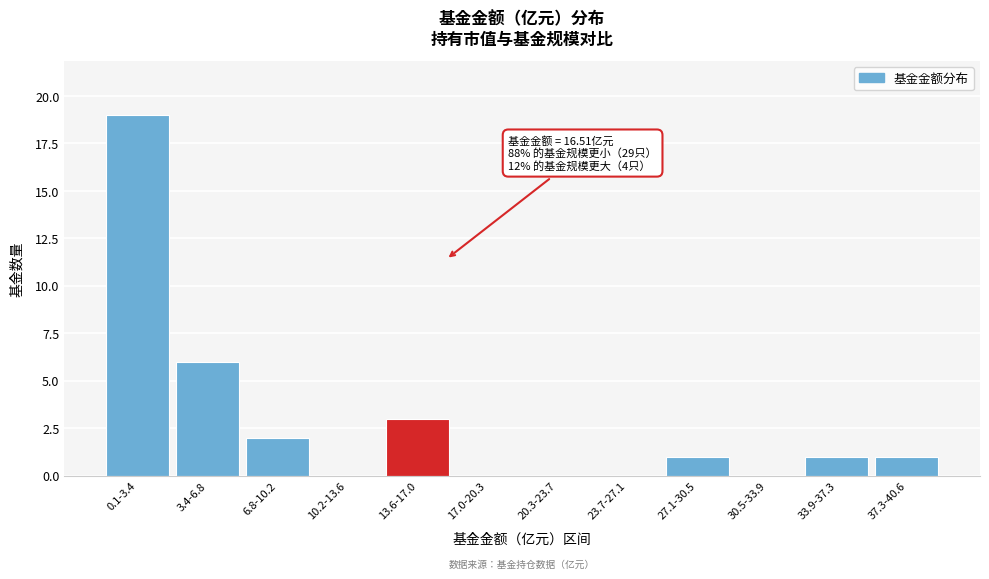

Reading right to left, extract all data points from this chart.

37.3-40.6=1	33.9-37.3=1	30.5-33.9=0	27.1-30.5=1	23.7-27.1=0	20.3-23.7=0	17.0-20.3=0	13.6-17.0=3	10.2-13.6=0	6.8-10.2=2	3.4-6.8=6	0.1-3.4=19